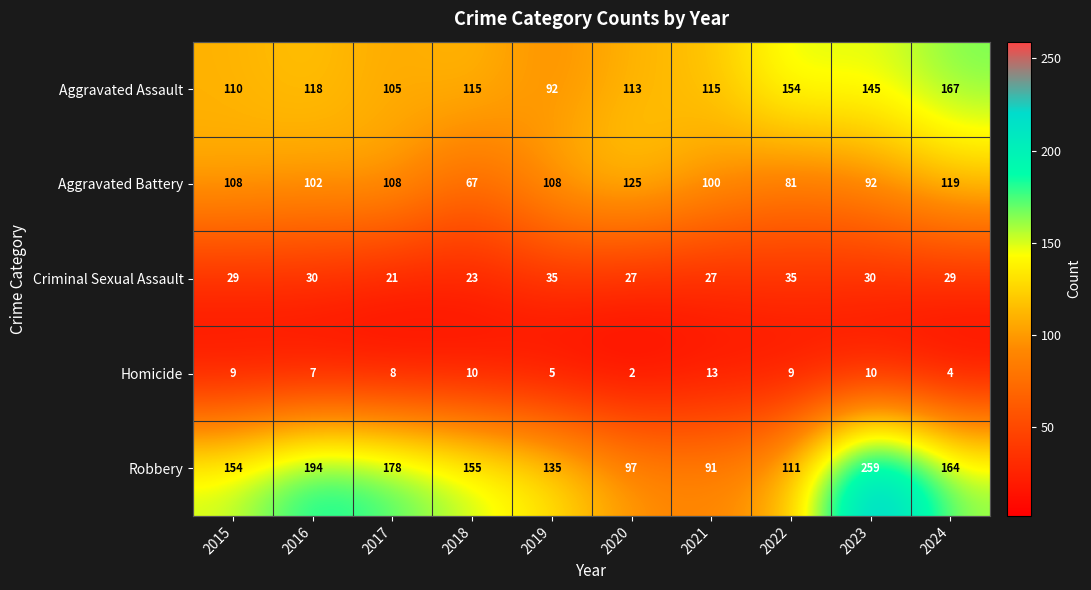

Count the number of data series in this chart.

5